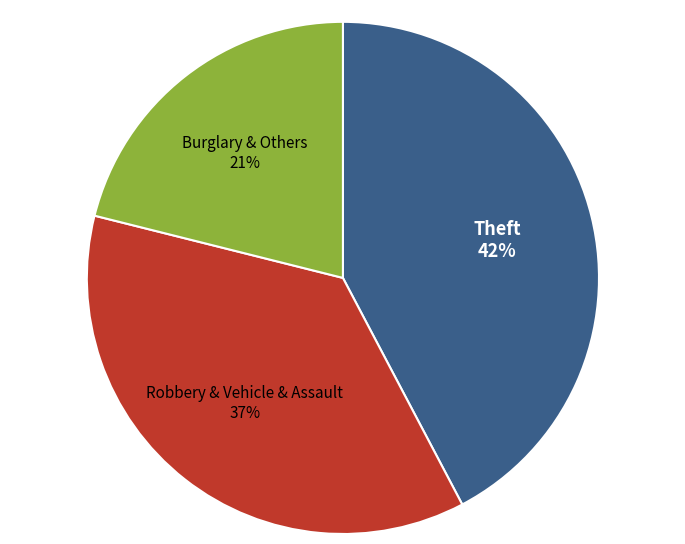

To the nearest percent, what is the difference between the largest and smallest slice percentages?

21%